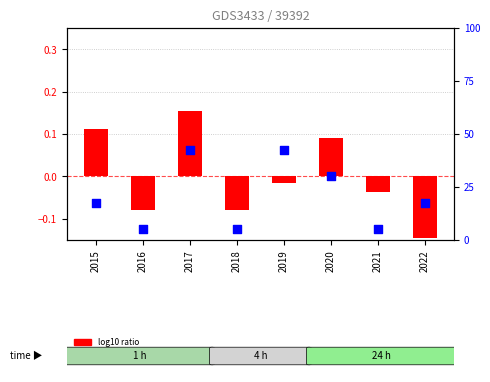

At how many categories does at least one series exceed 0?

8